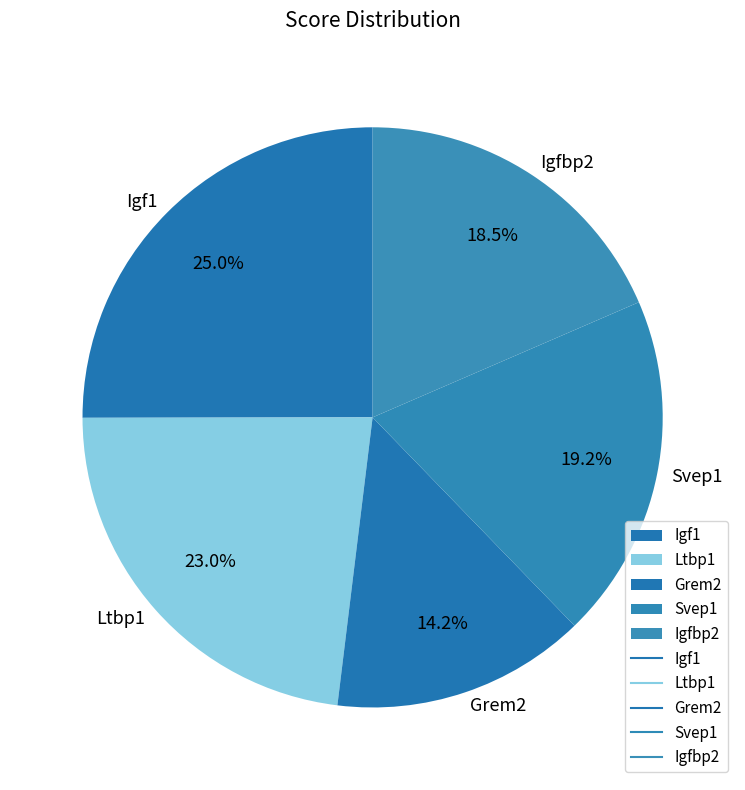

Rank the categories by value from lowest to highest.

Grem2, Igfbp2, Svep1, Ltbp1, Igf1